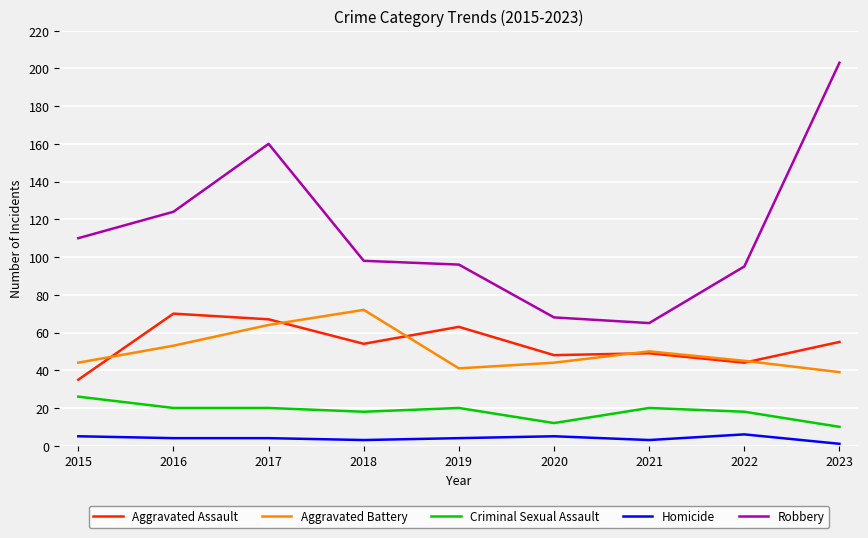

What is the sum of the Aggravated Battery values at 2022 and 2021?

95